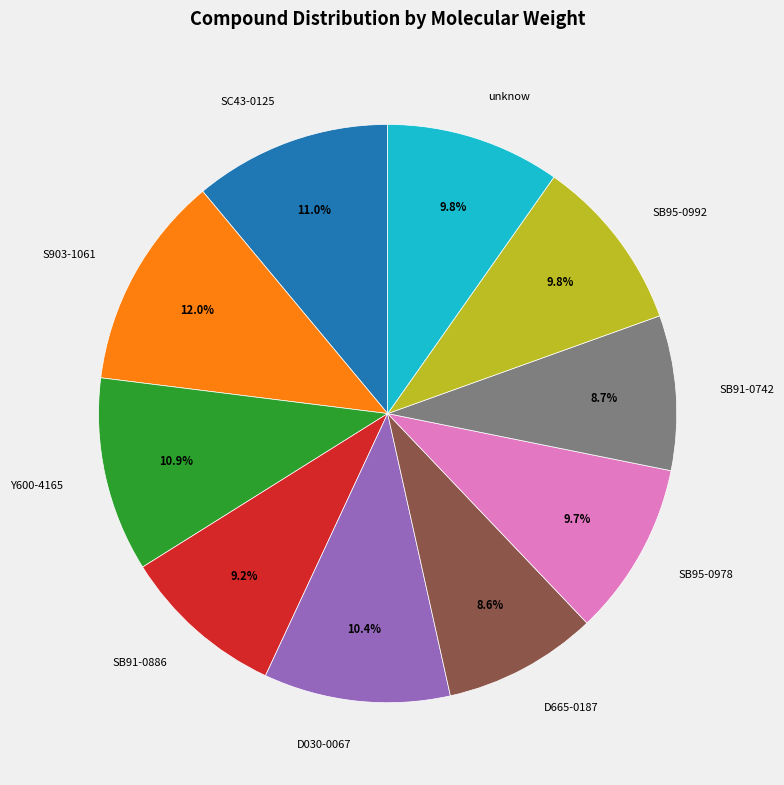

What is the largest slice in the pie chart?

S903-1061